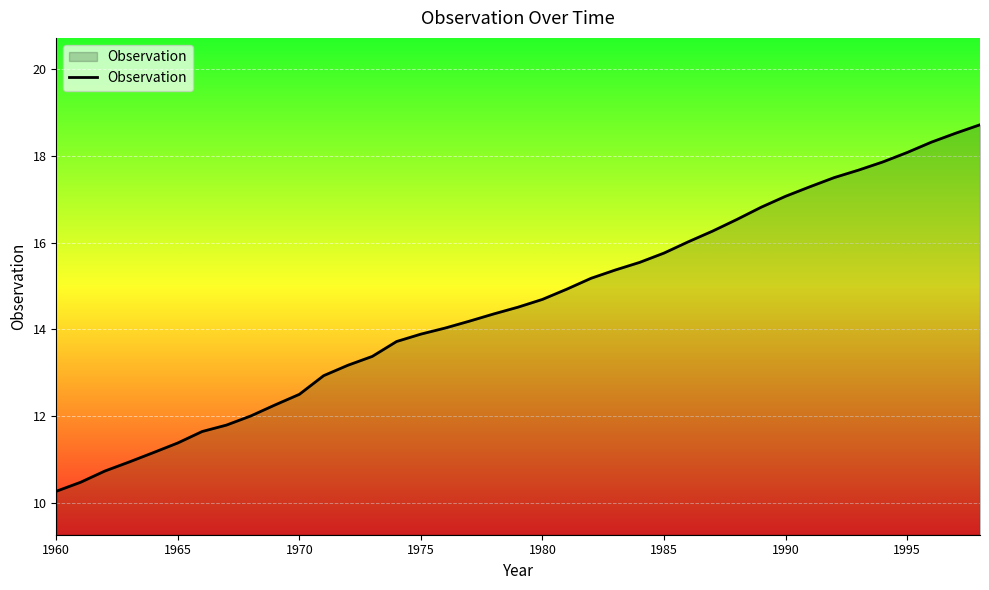

What is the smallest value displayed?

10.3